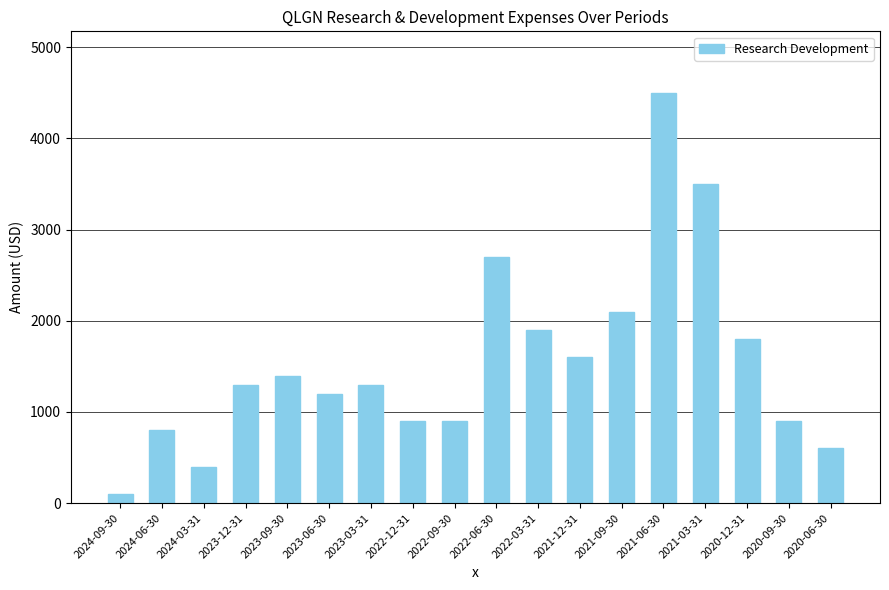

What is the change in value from 2021-06-30 to 2020-09-30?

-3600